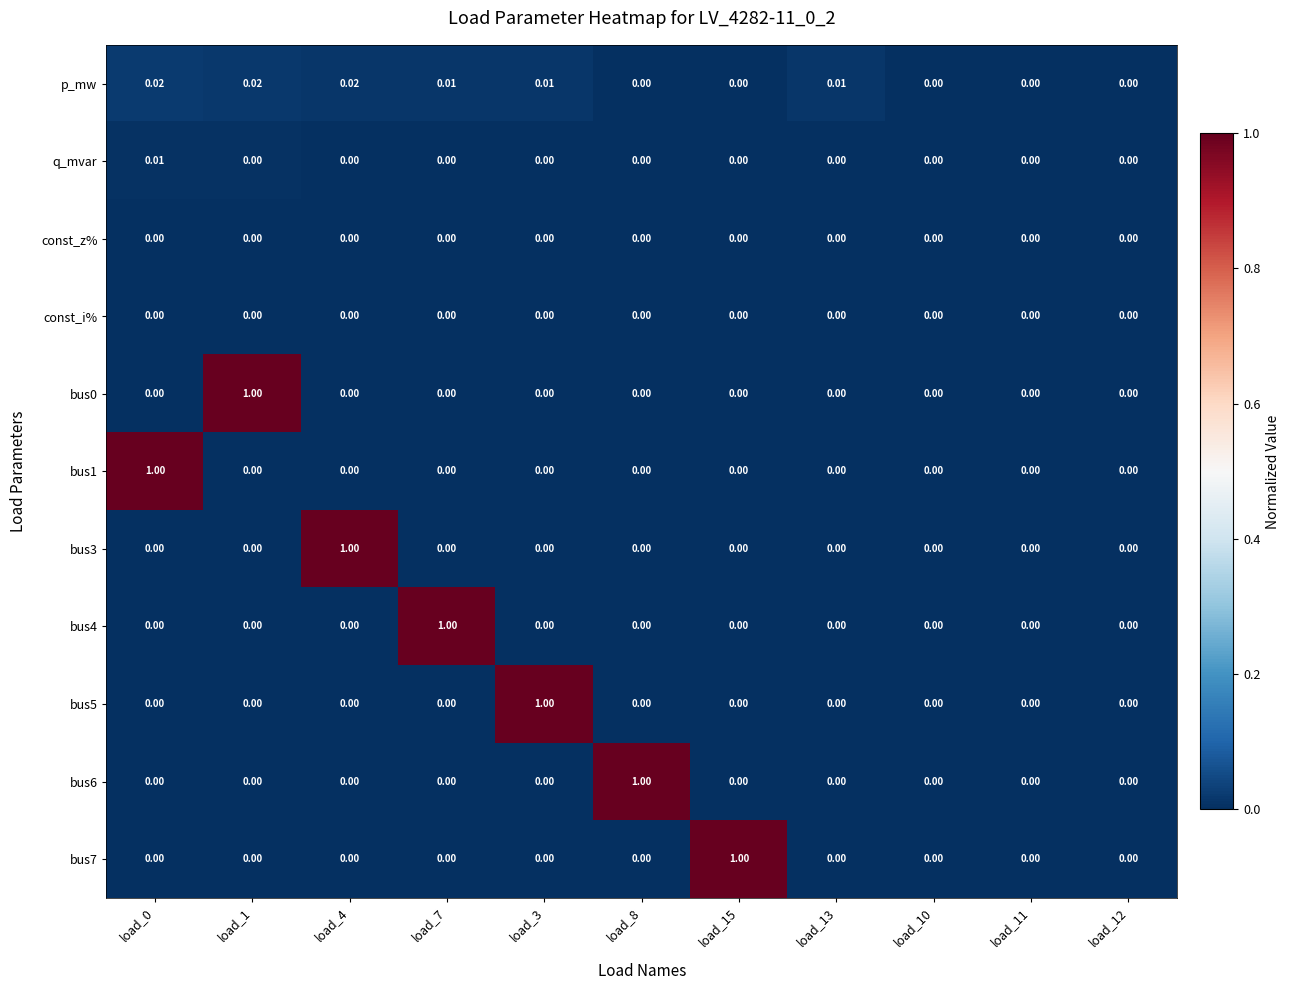

What is the difference between the highest and lowest values at load_4?

1.0